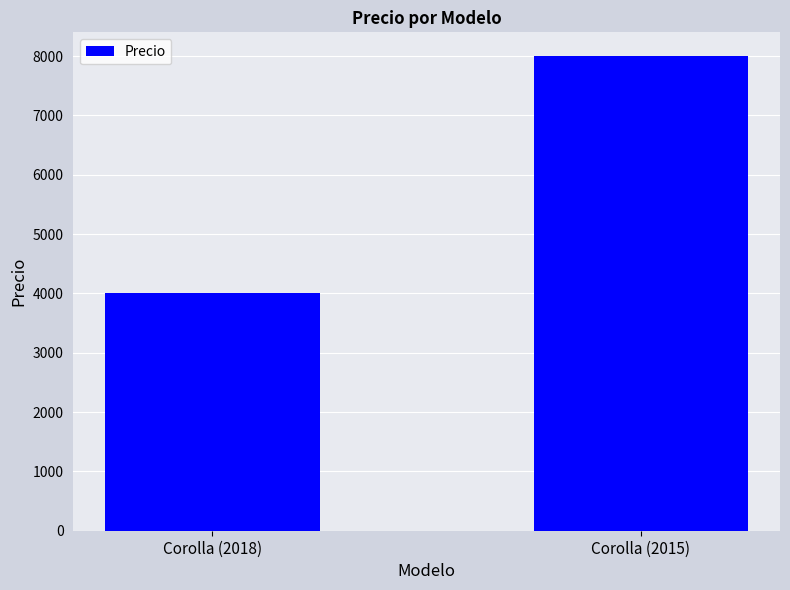

The chart shows a value of 1063 at Corolla (2018). True or false?

False